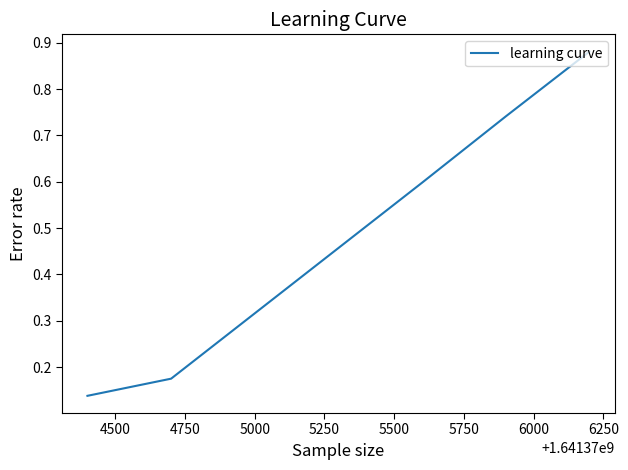

True or false: there are more than 0 points higher than both neighbors.

False